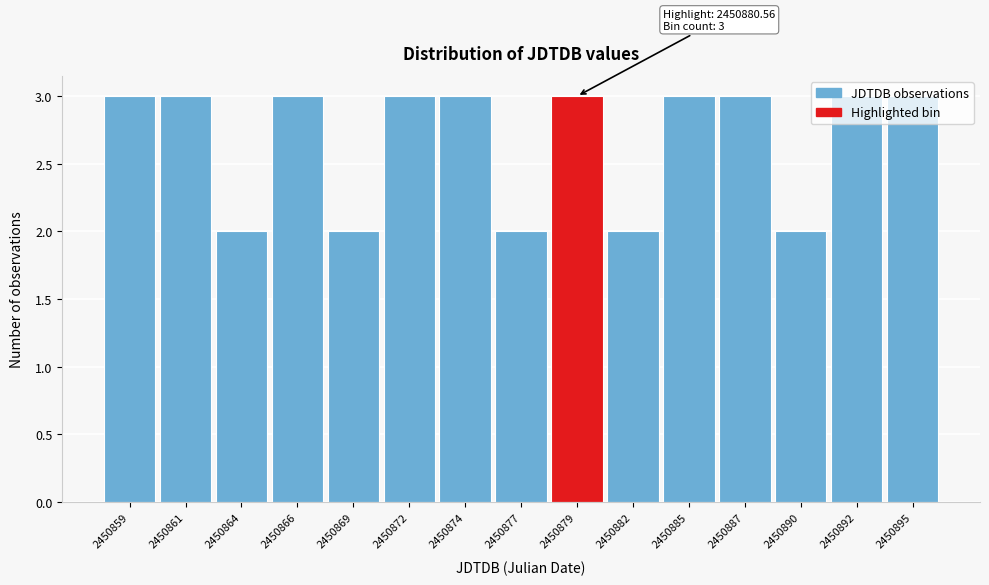

What is the value of the 11th bar from the left?

3